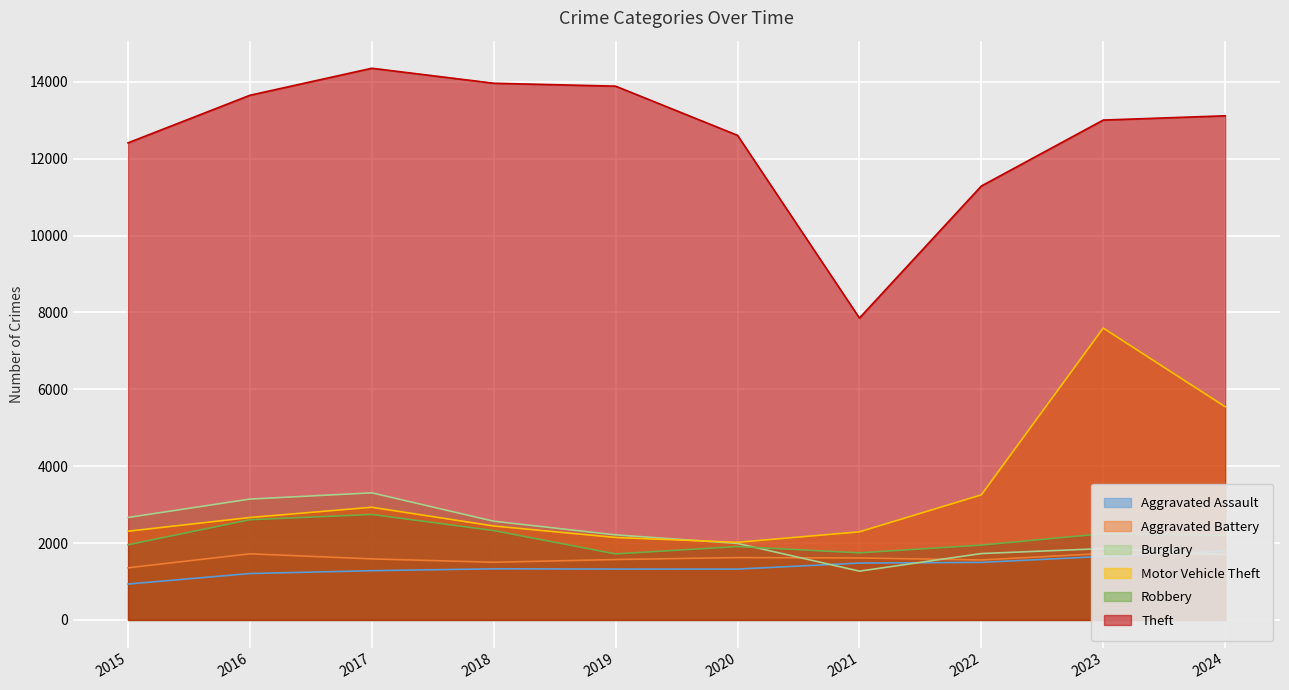

True or false: Aggravated Assault has a value of 2059 at 2018.

False